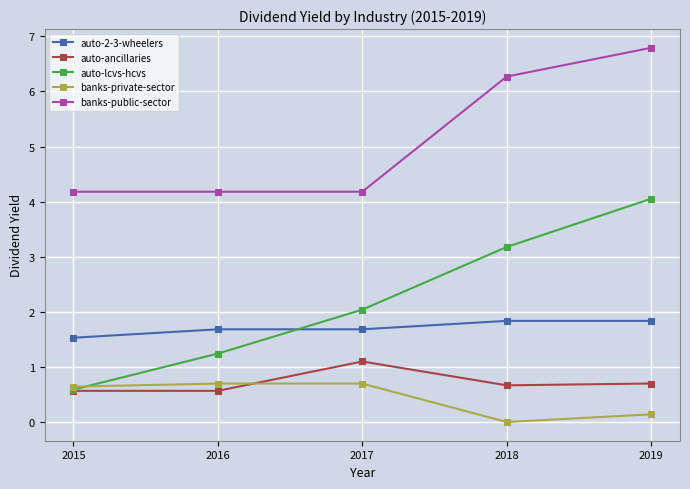

True or false: auto-ancillaries has a value of 0.7 at 2018.

True